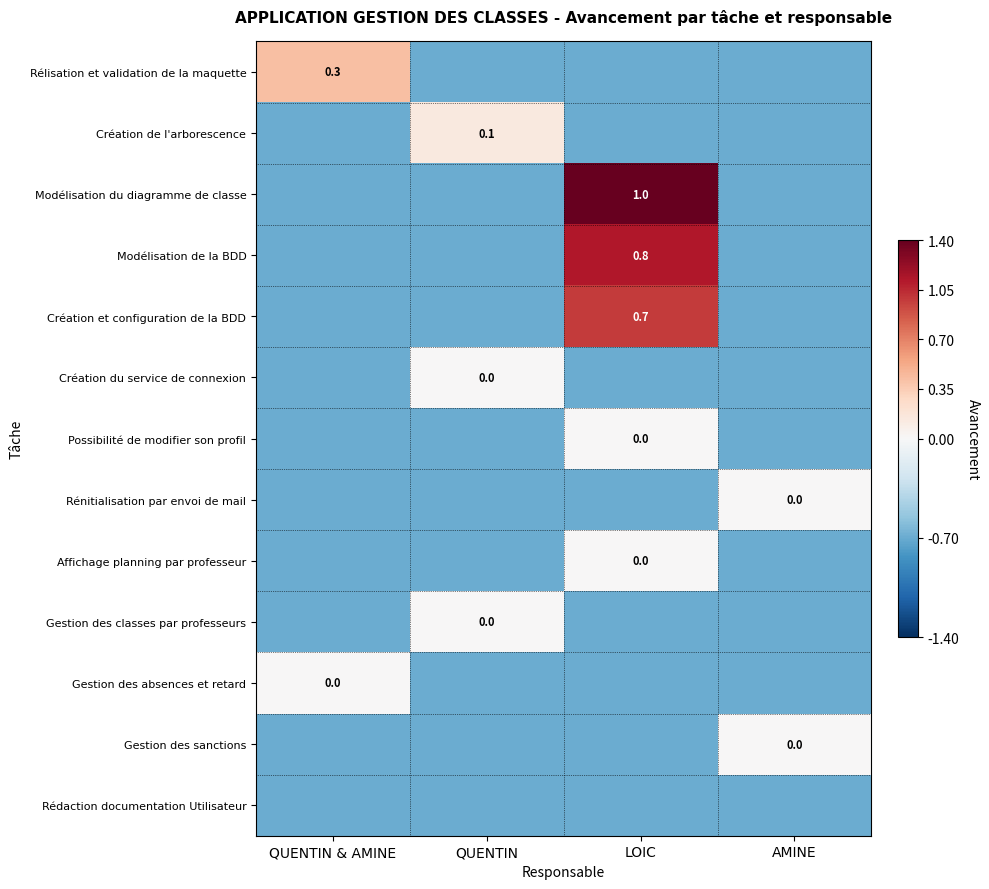

At how many categories does at least one series exceed 1?

1